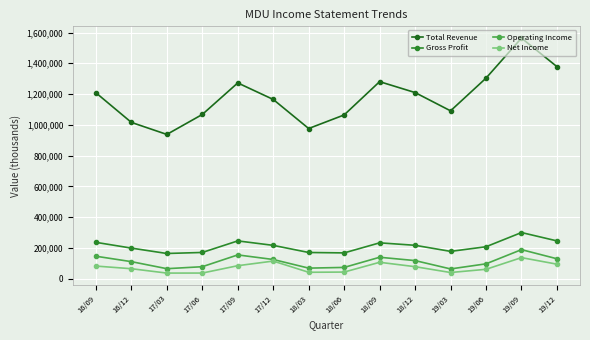

What are all the series names shown in the legend?

Total Revenue, Gross Profit, Operating Income, Net Income